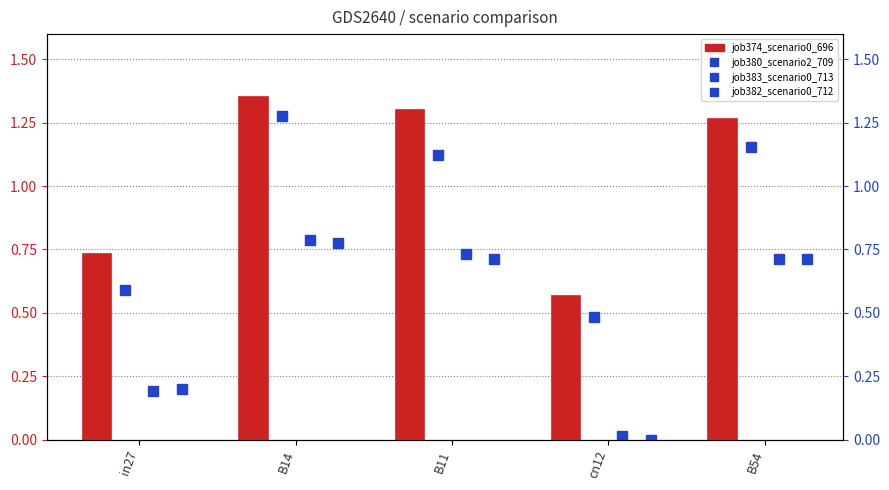

List the series in order of their peak value, lowest first.

job382_scenario0_712, job383_scenario0_713, job380_scenario2_709, job374_scenario0_696